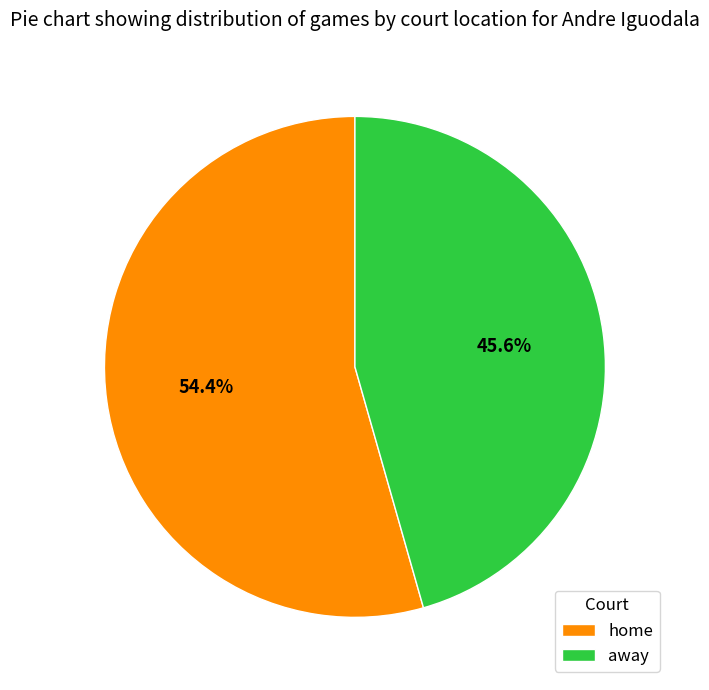

How much of the chart is everything except home?

45.6%